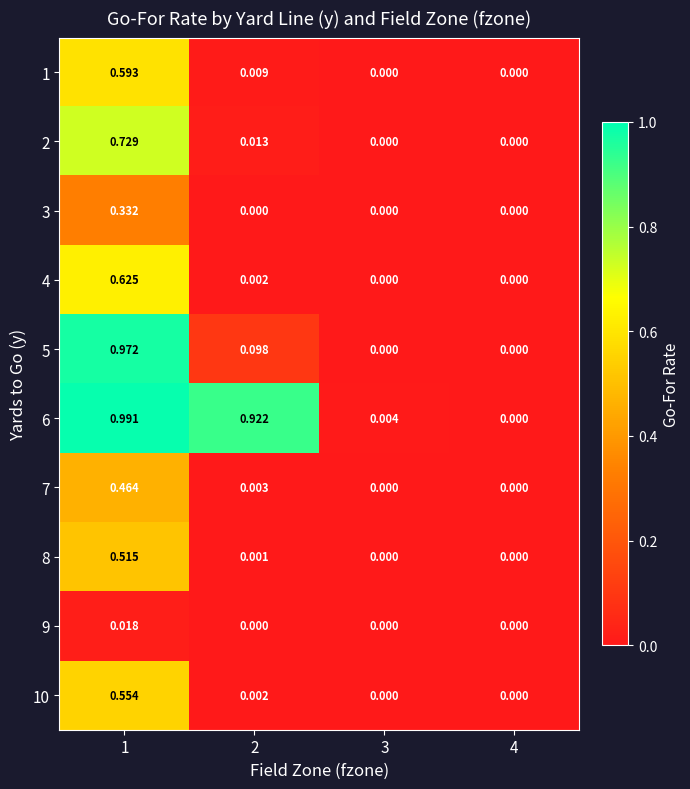

Which series has the largest total across all categories?

6